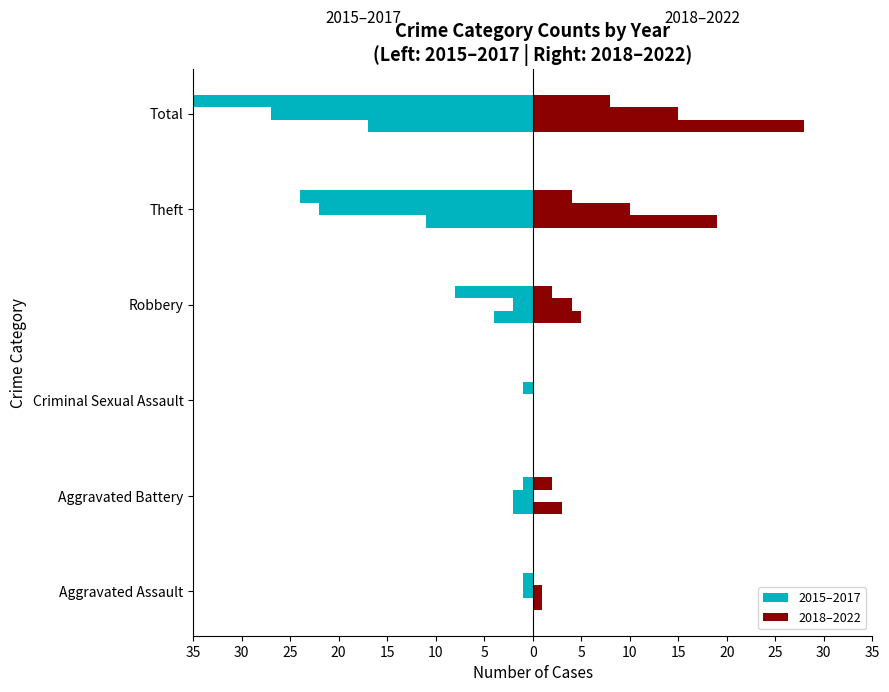

How many groups of bars are there?

6